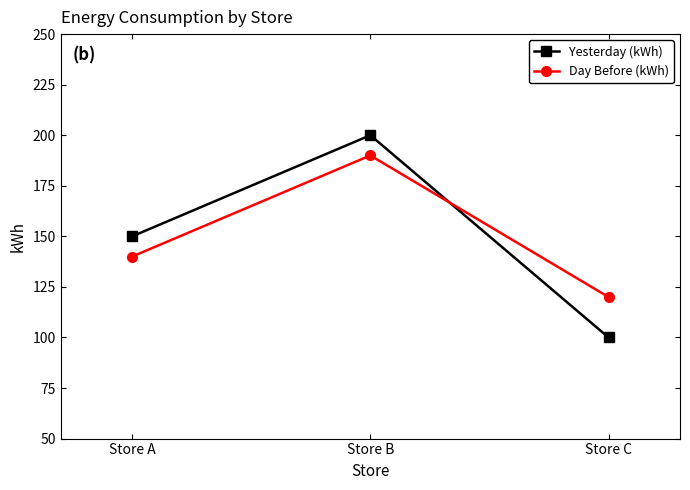

How many series are shown in this chart?

2